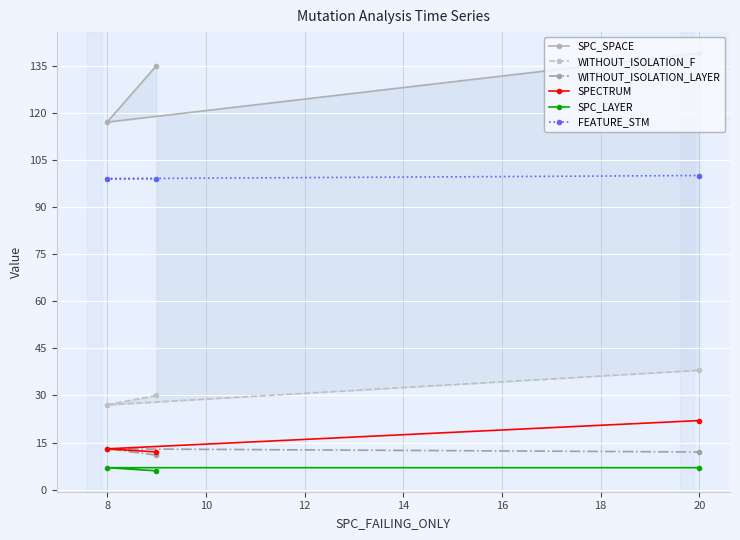

How many values in the SPC_LAYER series are below 7?

1